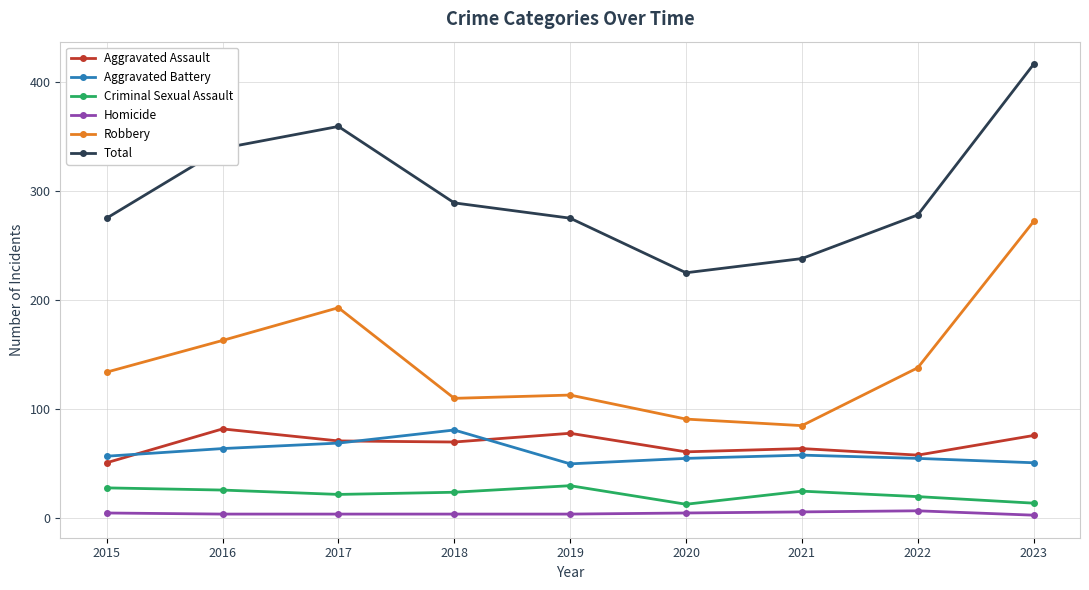

What are all the series names shown in the legend?

Aggravated Assault, Aggravated Battery, Criminal Sexual Assault, Homicide, Robbery, Total